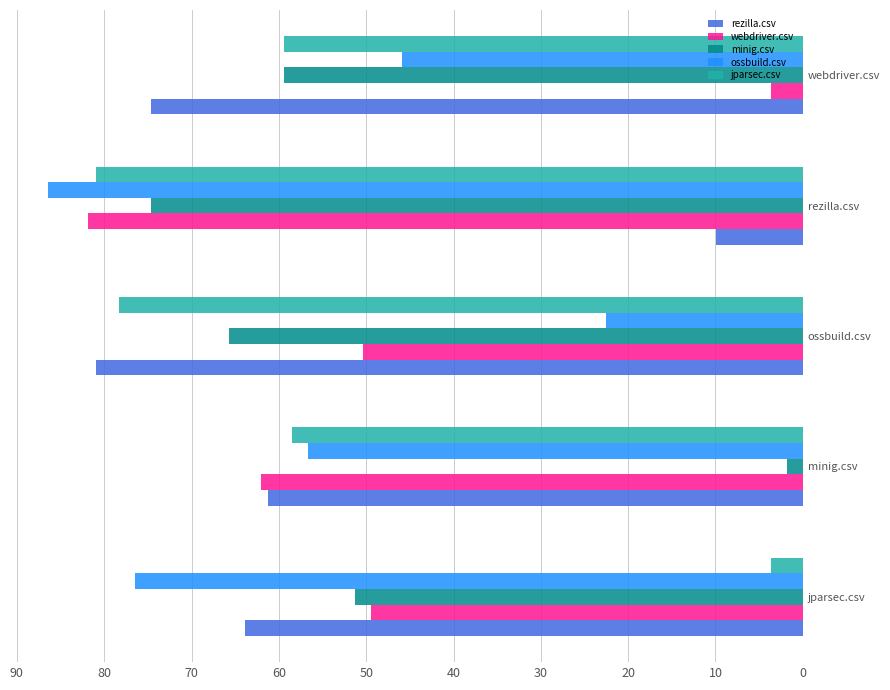

What is the difference between the highest and lowest values at rezilla.csv?

76.5